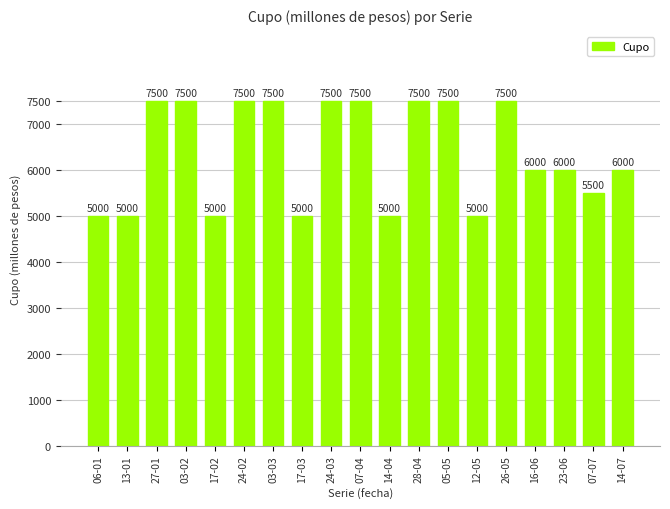

Does the chart contain stacked bars?

No